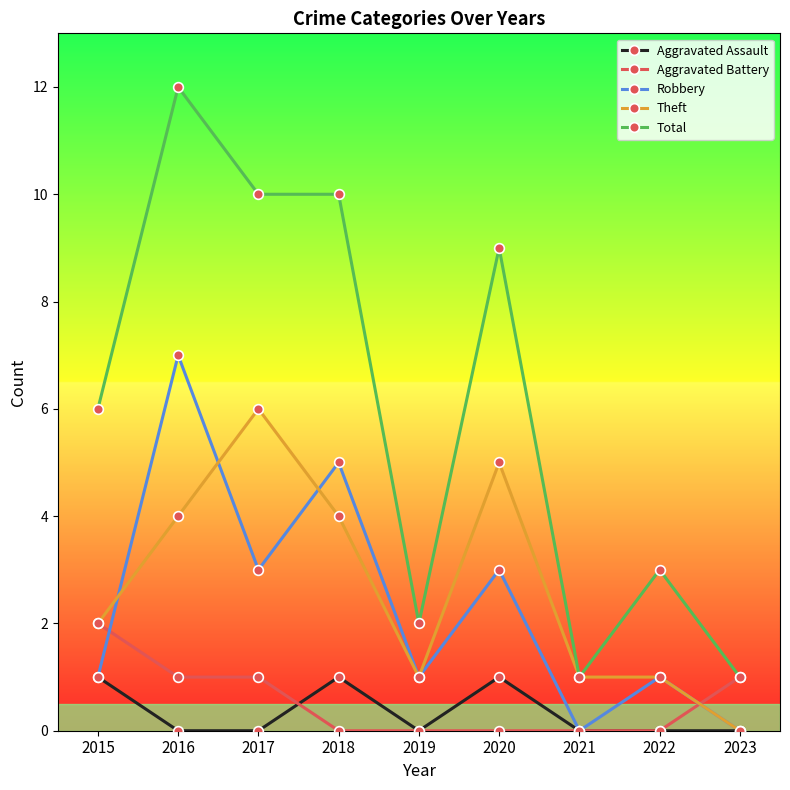

The value of Aggravated Assault at 2020 is 1. True or false?

True